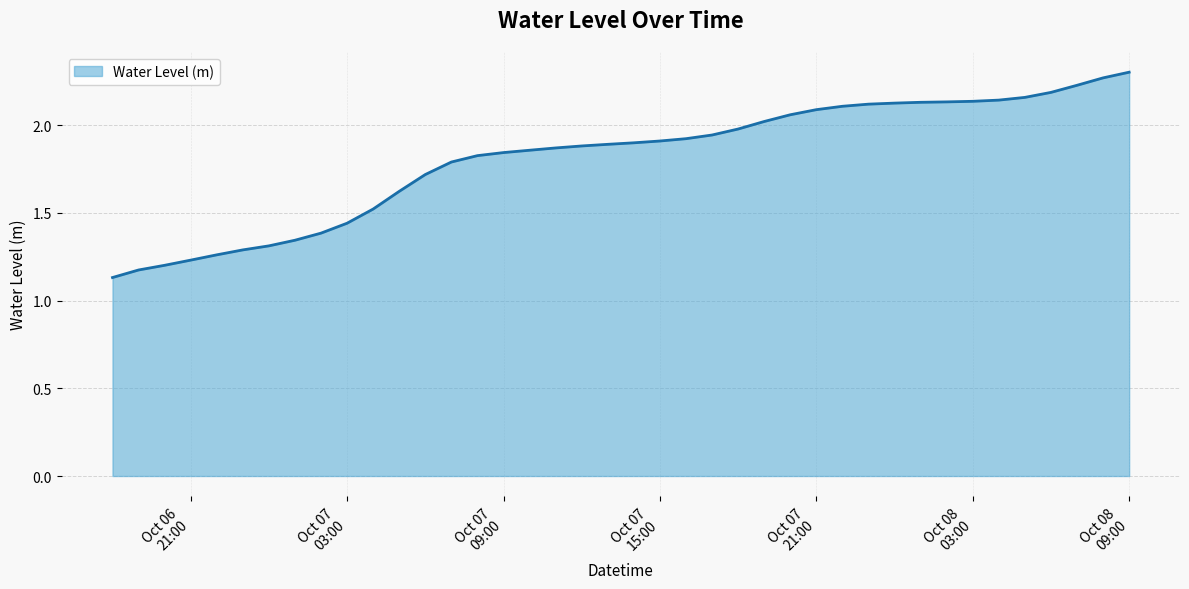

At which category does the chart reach its peak across all series?

Oct 08
09:00